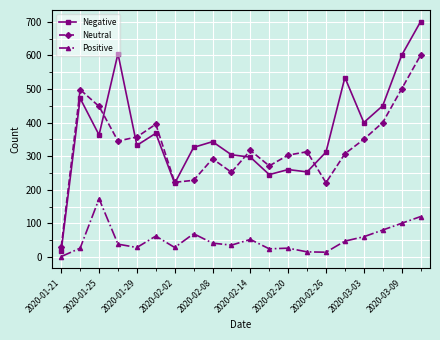

How many lines are shown in the chart?

3